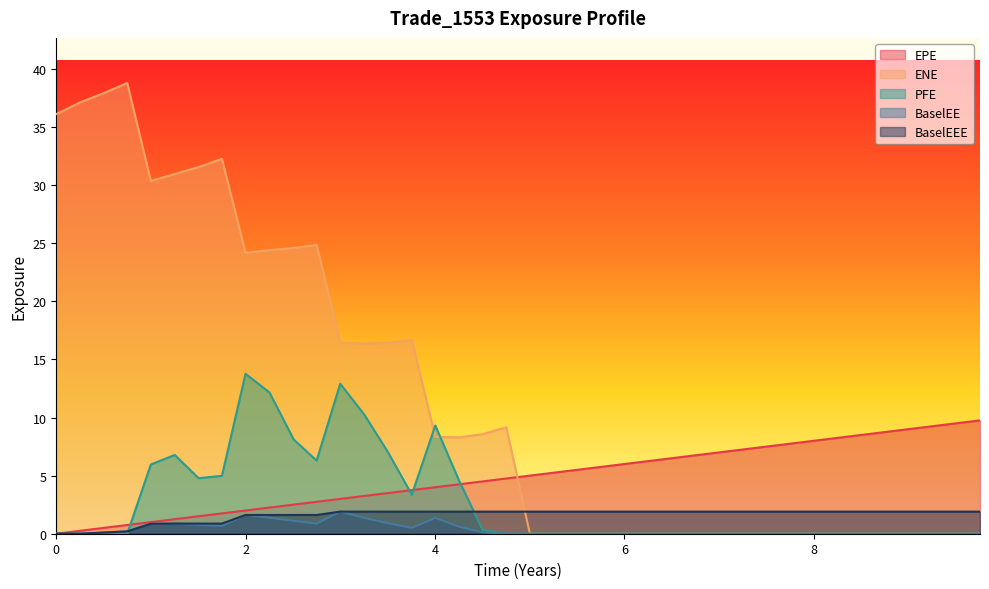

What is the sum of all BaselEE values?

15.2